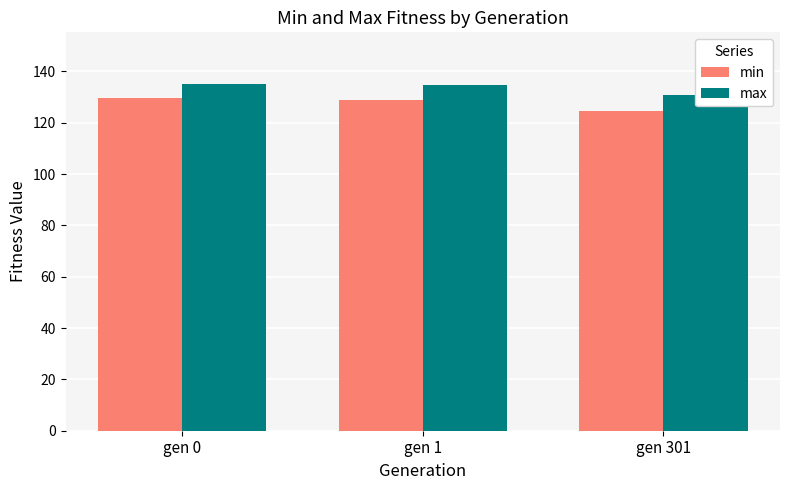

List the series in order of their overall mean, lowest first.

min, max